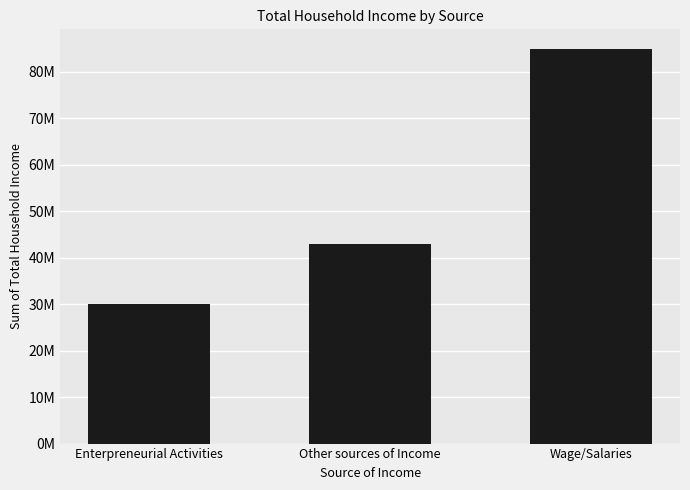

Rank the categories by value from lowest to highest.

Enterpreneurial Activities, Other sources of Income, Wage/Salaries